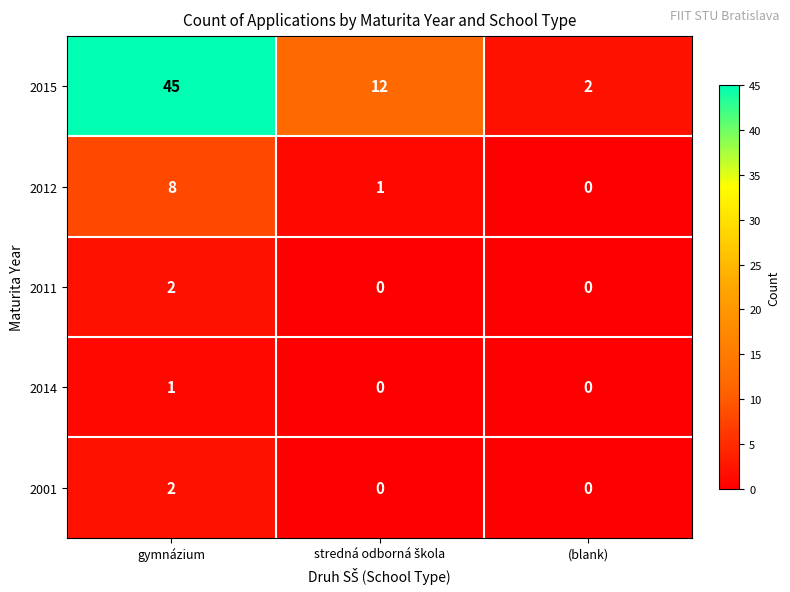

What is the difference between the 2012 values at (blank) and gymnázium?

8